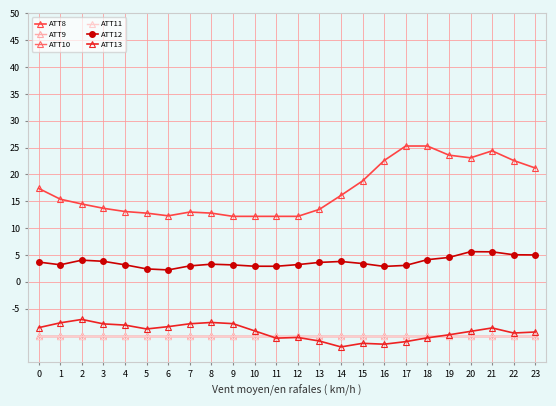

True or false: ATT10 and ATT11 cross at least once.

False